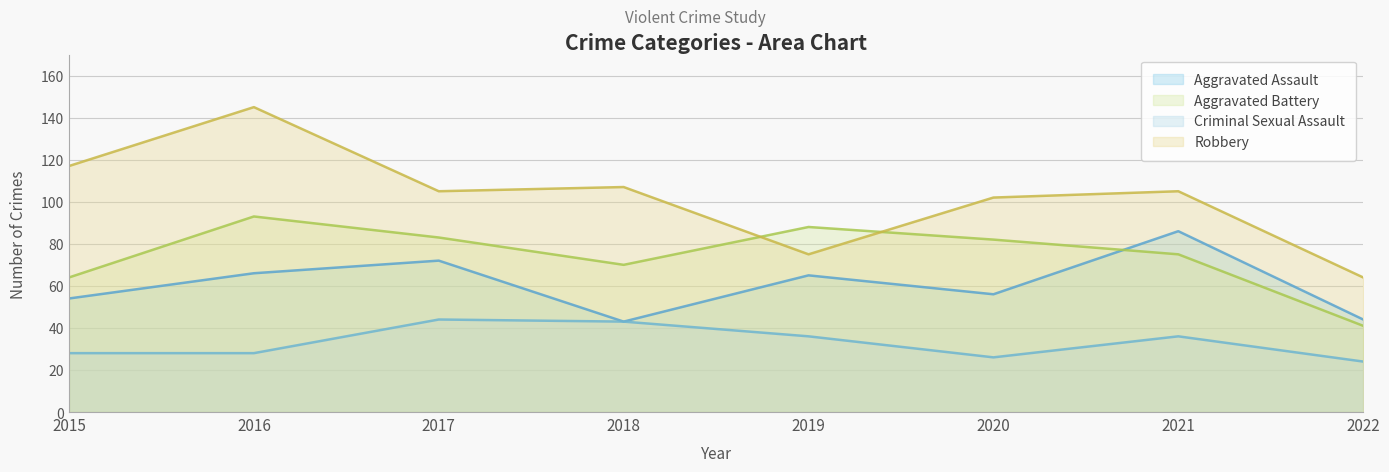

At how many categories does at least one series exceed 106?

3